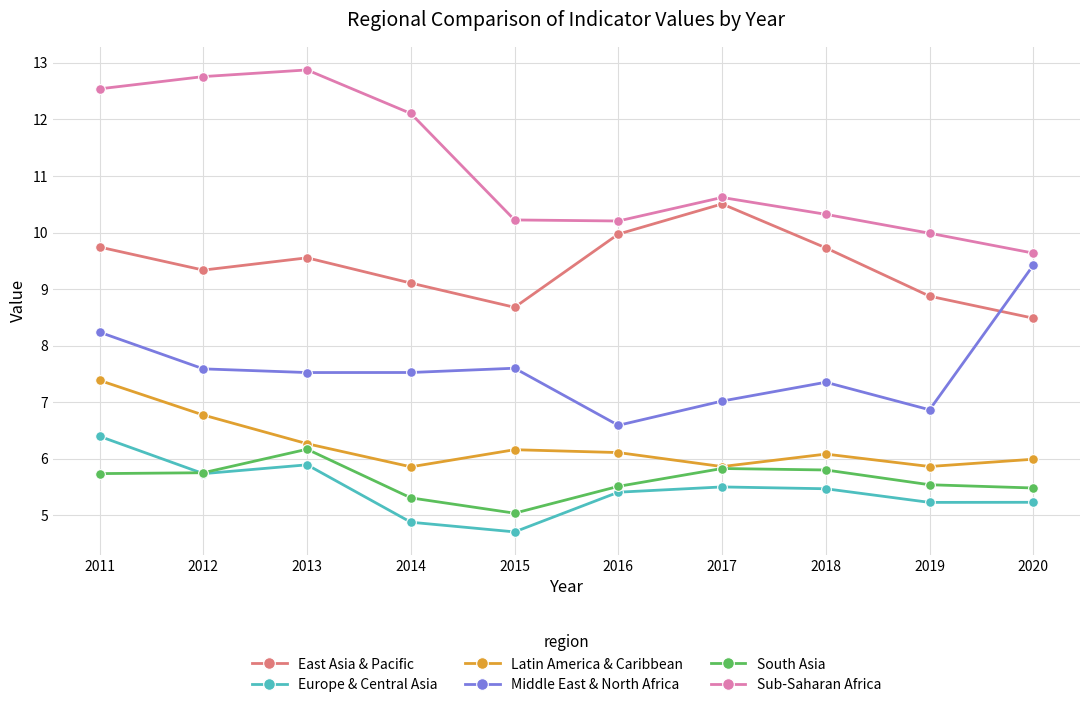

At which category does East Asia & Pacific reach its first local peak?

2013